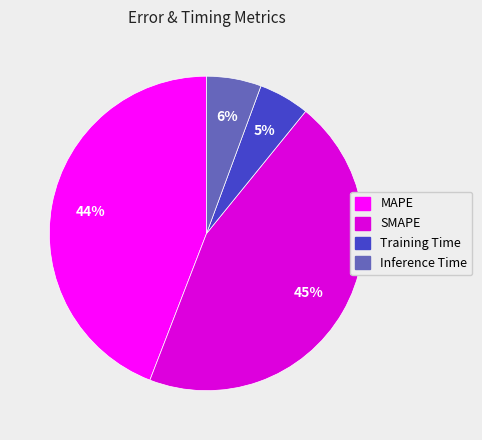

What percentage is the MAPE slice, to the nearest percent?

44%